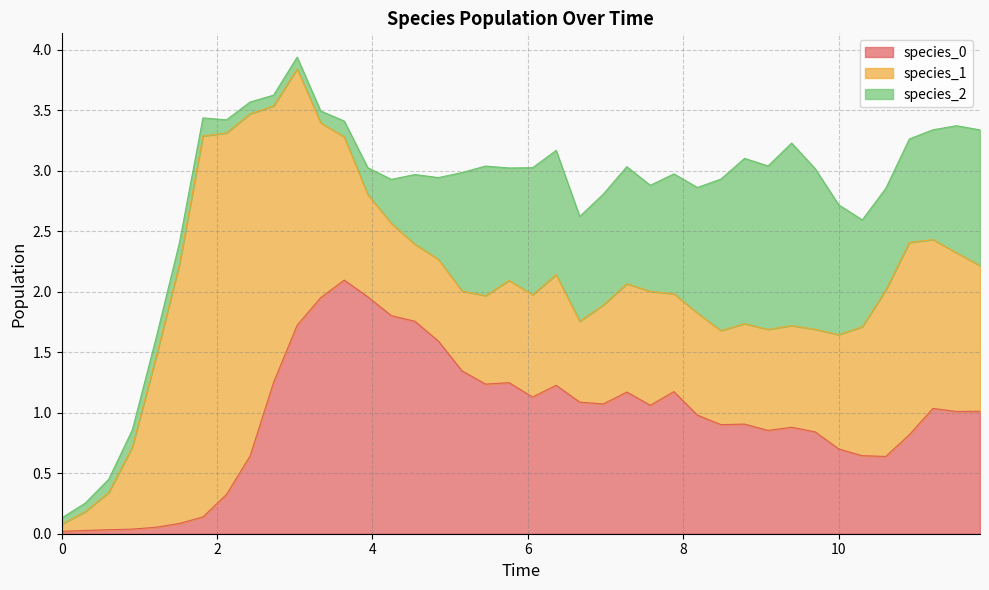

Which category has the highest value in the species_1 series?

6